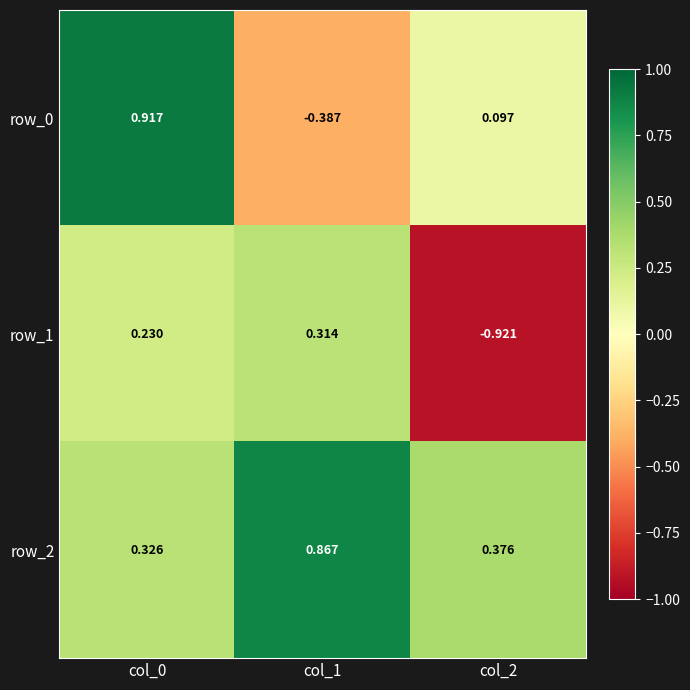

Is the value of row_2 at col_1 greater than the value of row_0 at col_0?

No